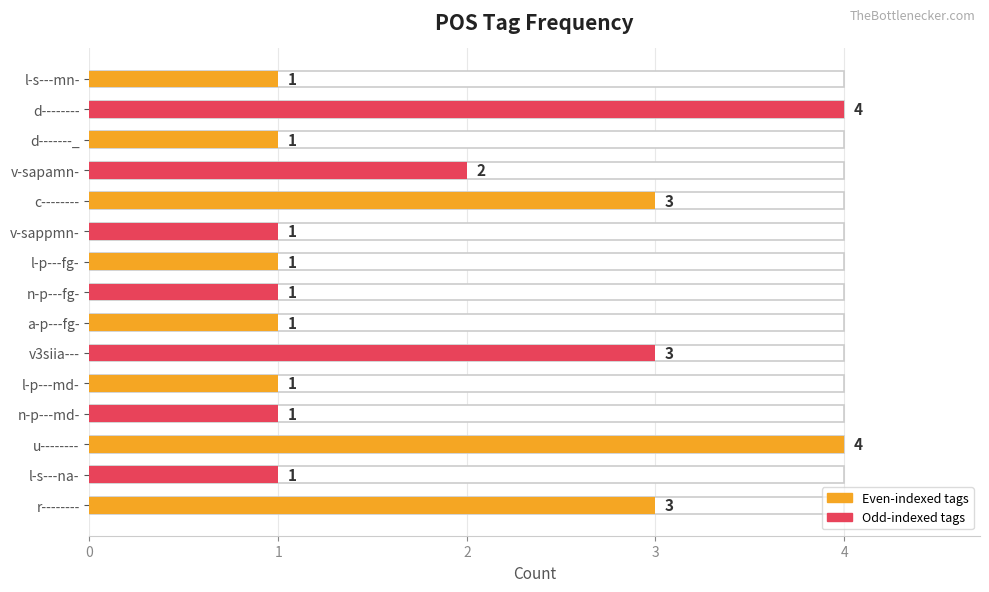

Count the values in the range 1 to 3.

13